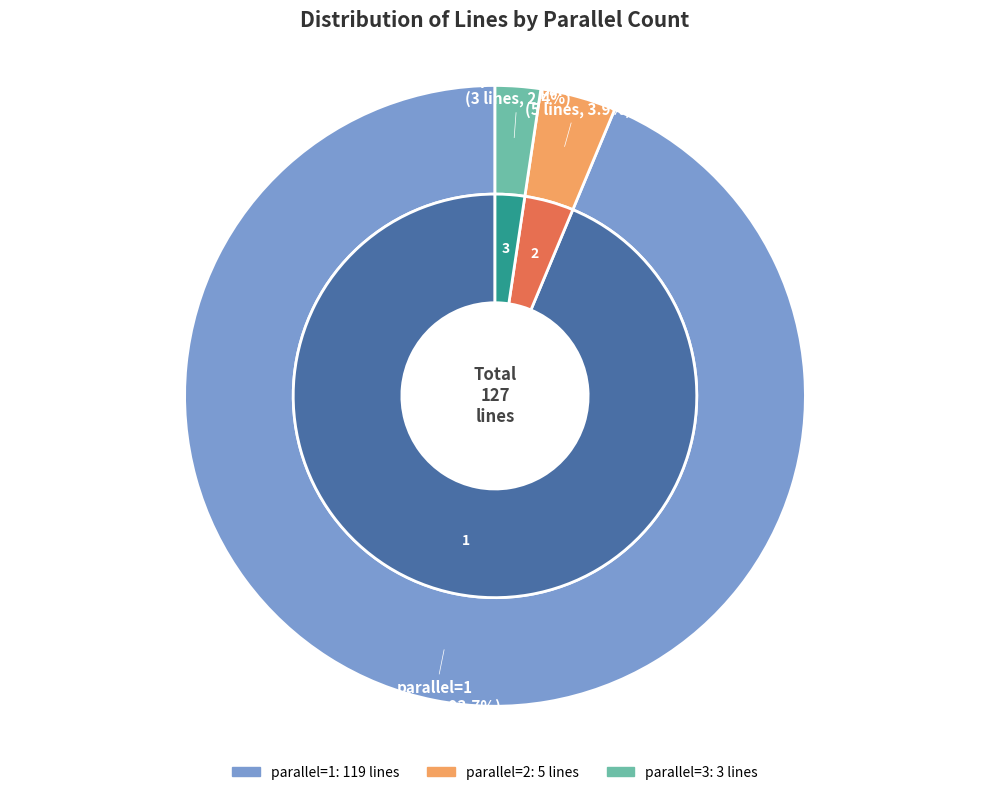

What percentage is the parallel=1 slice, to the nearest percent?

94%